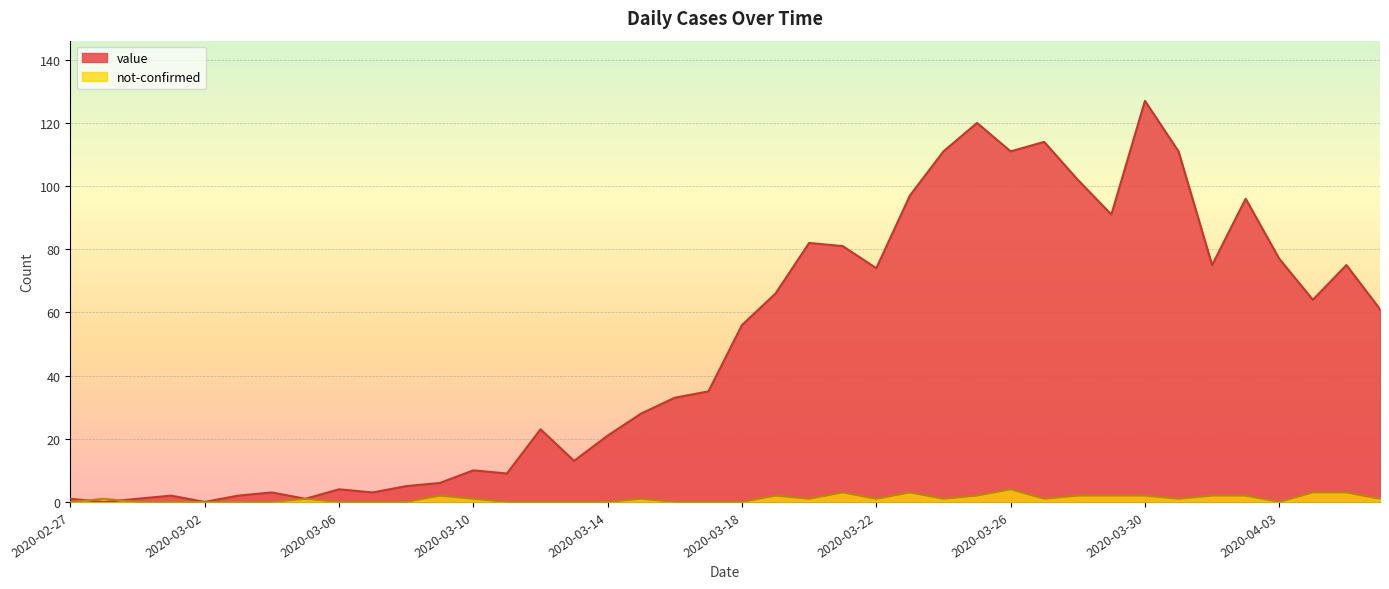

Which has a higher value, 2020-03-23 or 2020-03-26?

2020-03-26